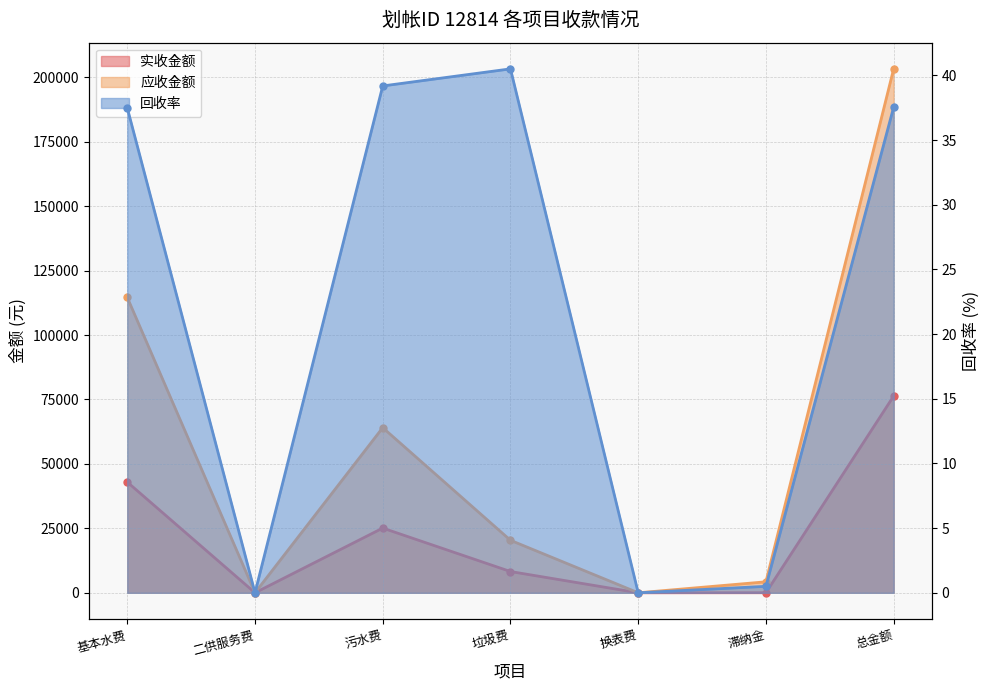

What are all the series names shown in the legend?

实收金额, 应收金额, 回收率